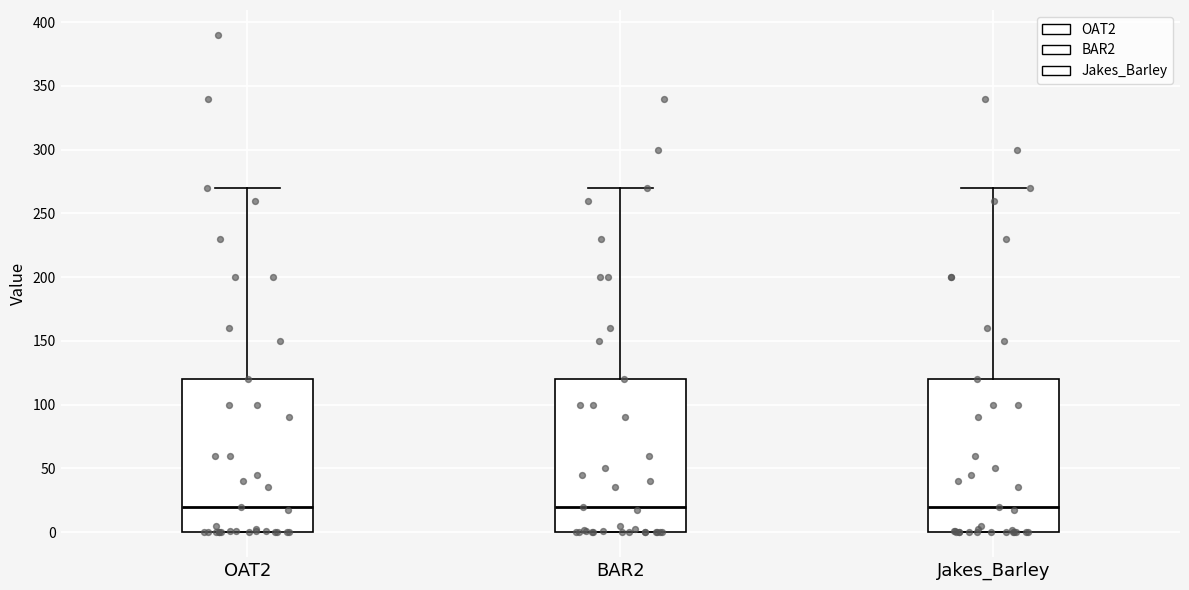

Reading left to right, read every box against the y-axis: the position of its median line, the range the box covers, and the ends of its whiskers. The values are not printed on the chart, so give them approximately, as read against the axis.

OAT2: median 20, box 0 to 120, whiskers 0 to 270
BAR2: median 20, box 0 to 120, whiskers 0 to 270
Jakes_Barley: median 20, box 0 to 120, whiskers 0 to 270